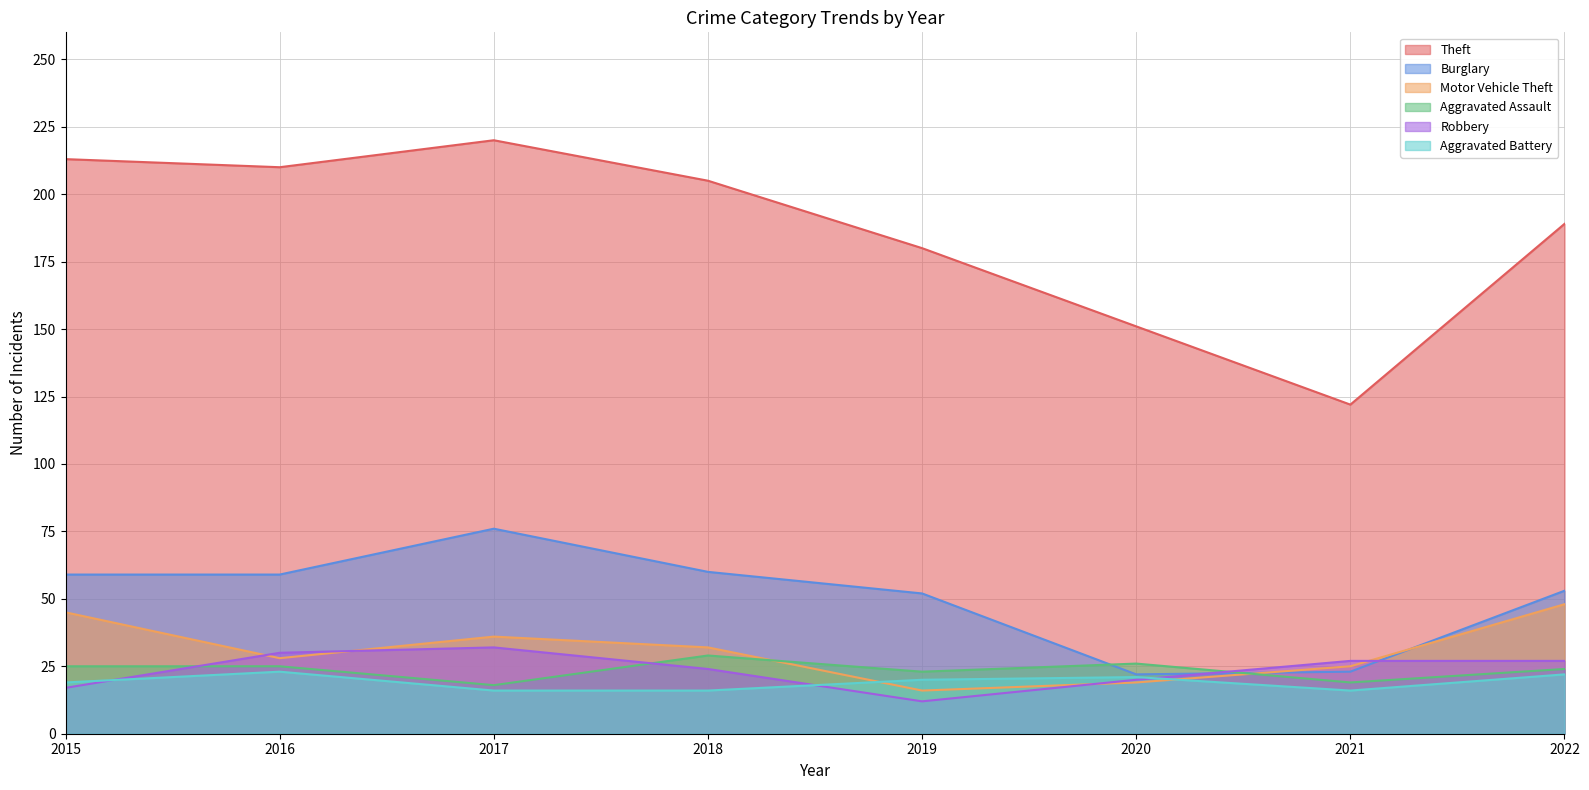

True or false: Theft has more than 0 points higher than both neighbors.

True